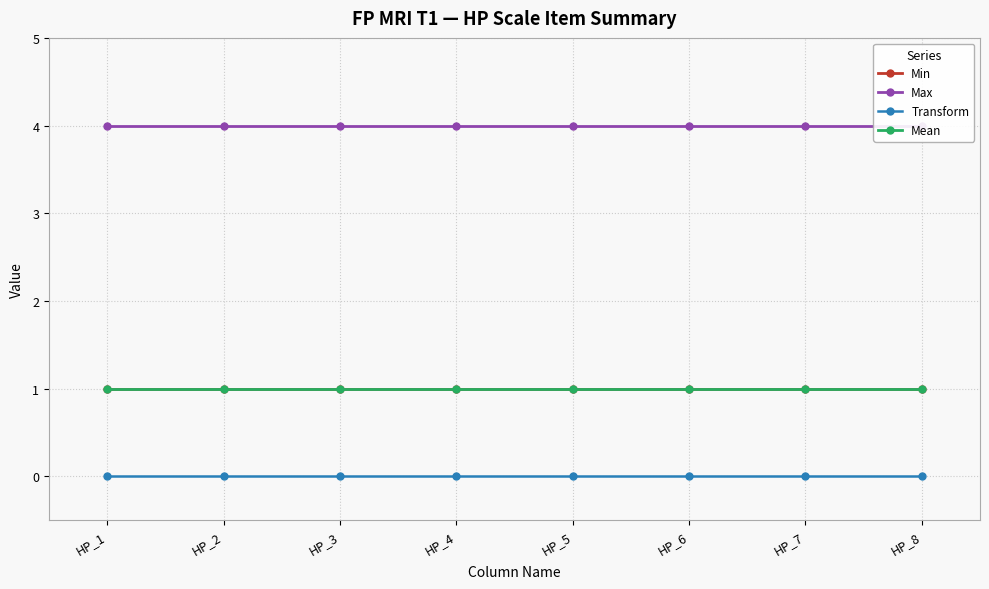

Which has a higher value, HP_8 or HP_7?

HP_8